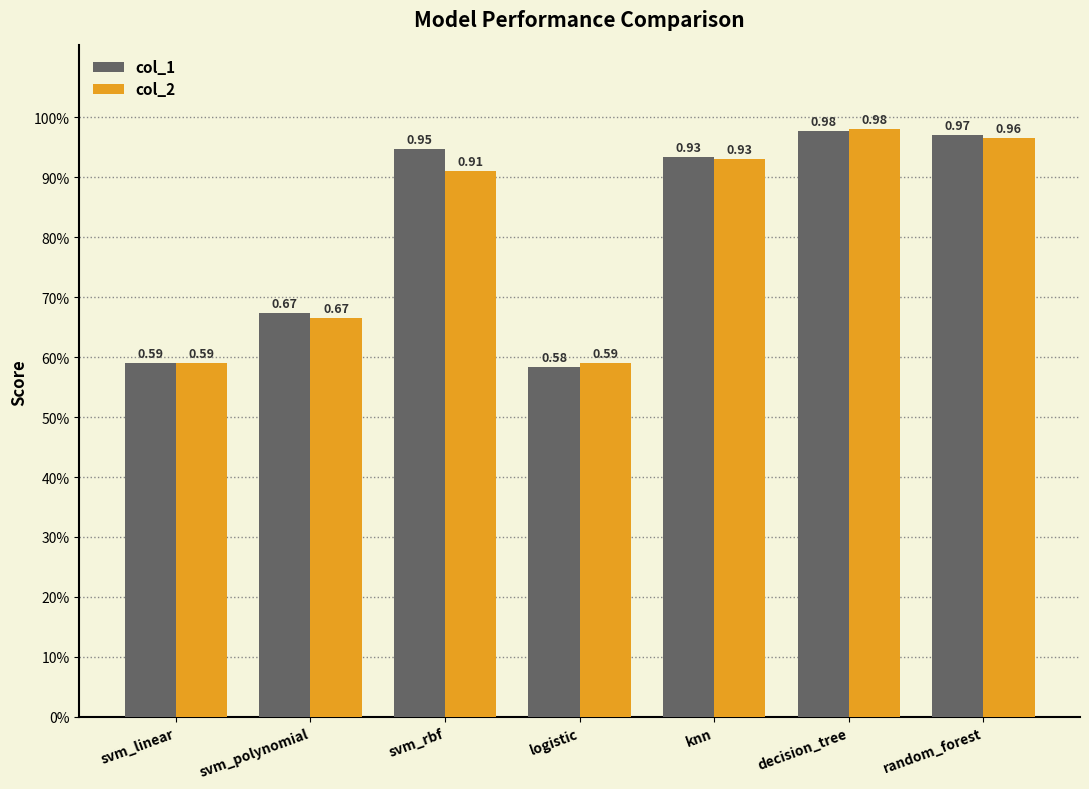

What is the minimum value for col_1?

0.6